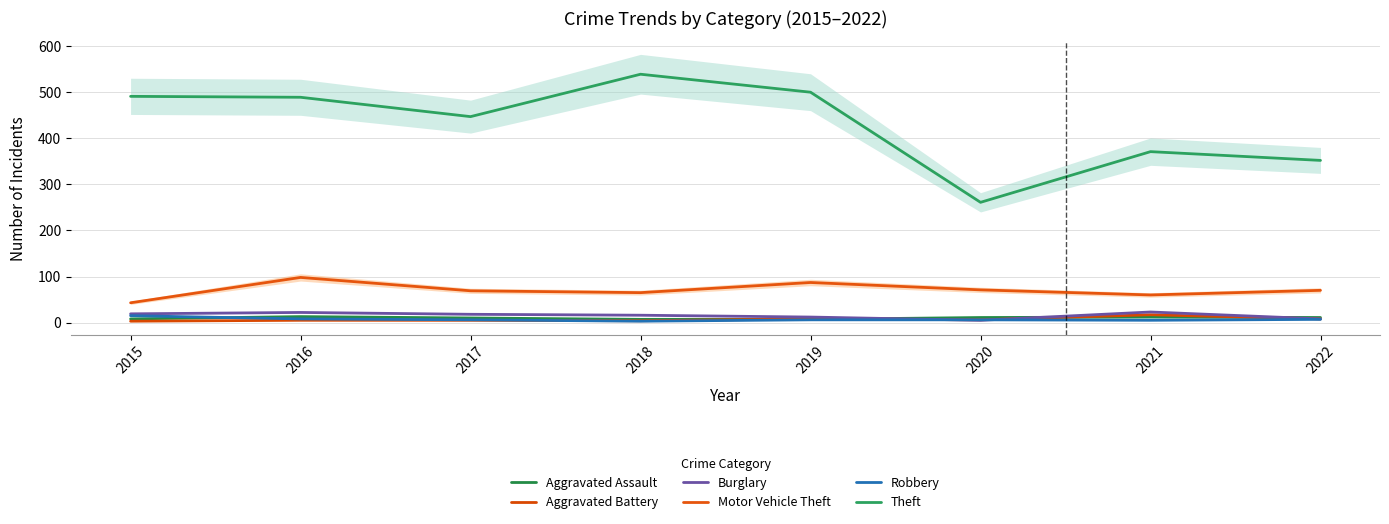

Which series has the widest spread of values?

Theft